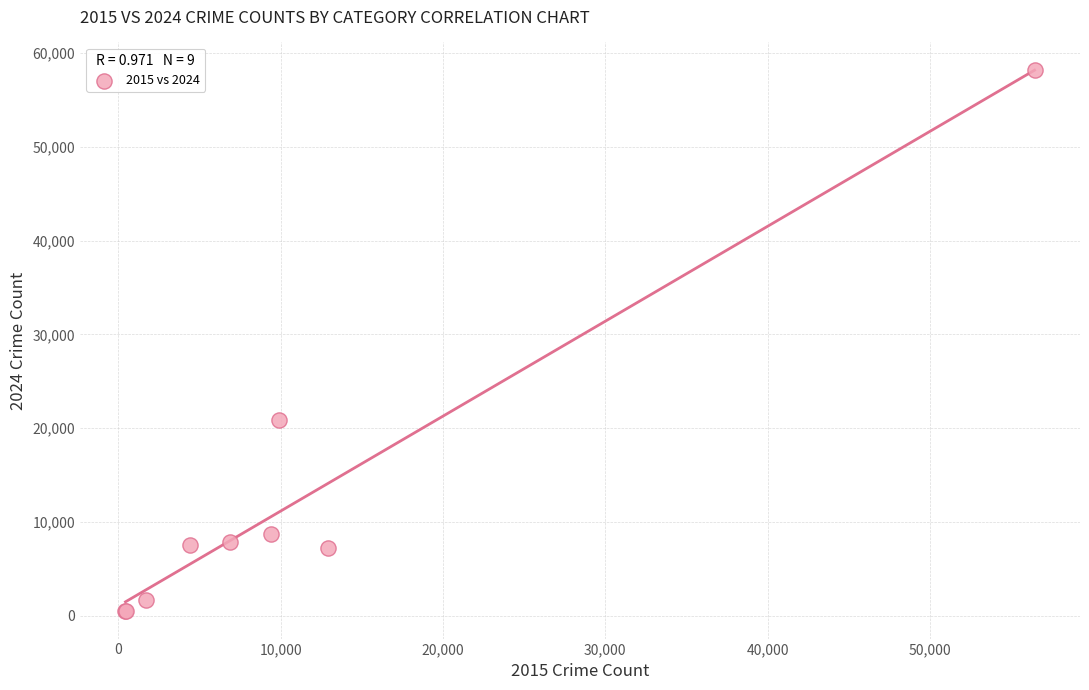

What Y value in the scatter plot is closest to 29349?

20835